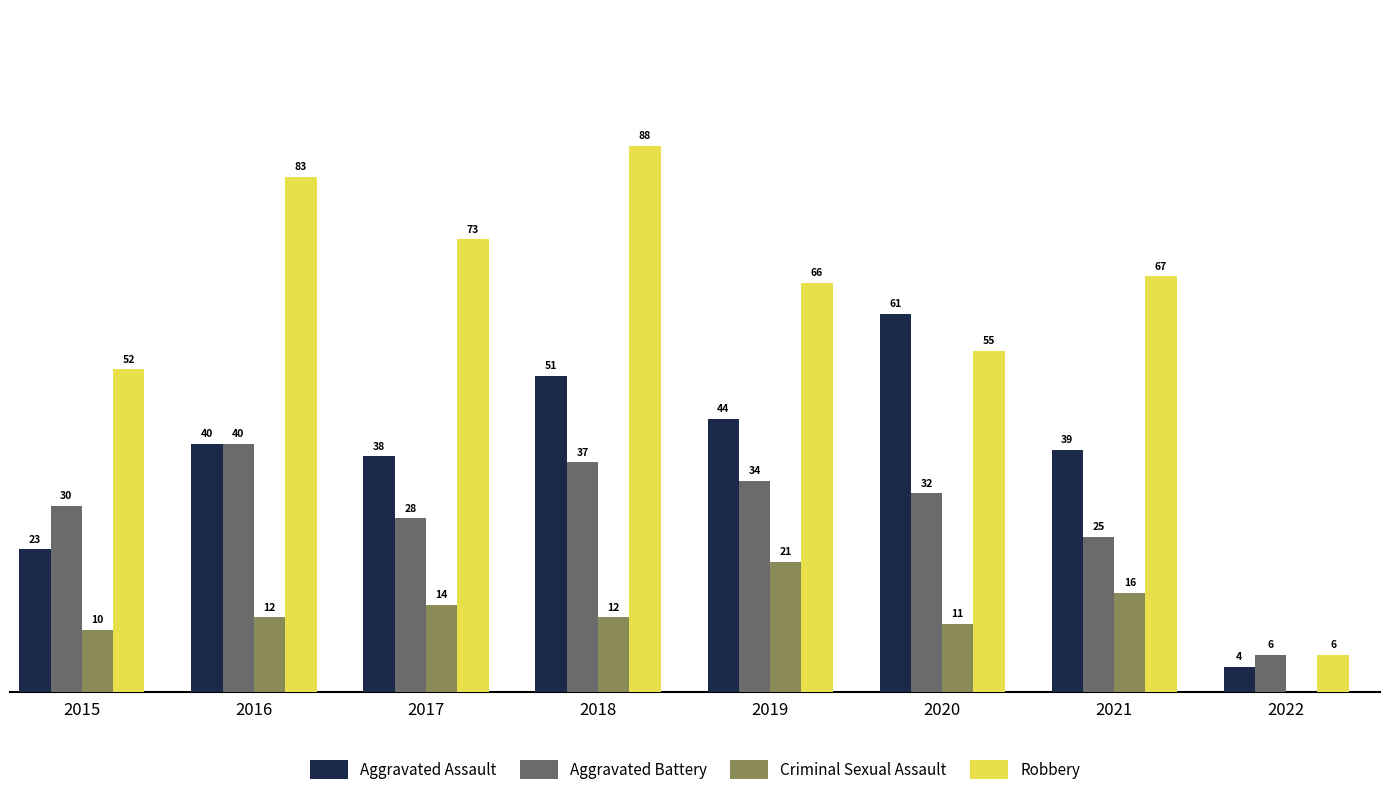

Which series changed the most between 2017 and 2018?

Robbery